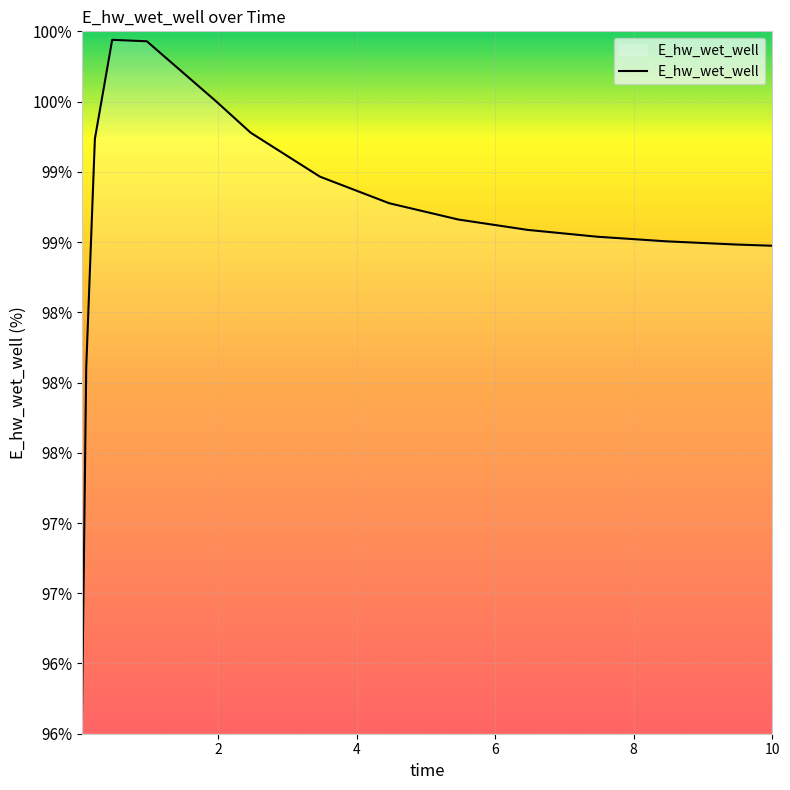

True or false: the data has more than 0 interior local peaks.

True